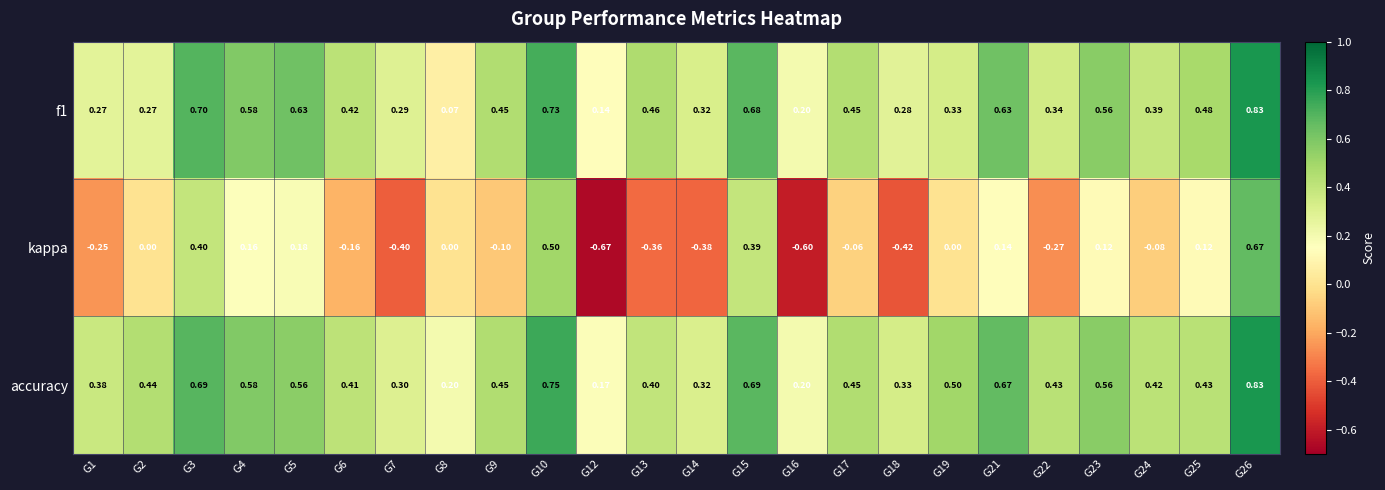

Between G14 and G25, which series saw the biggest shift?

kappa